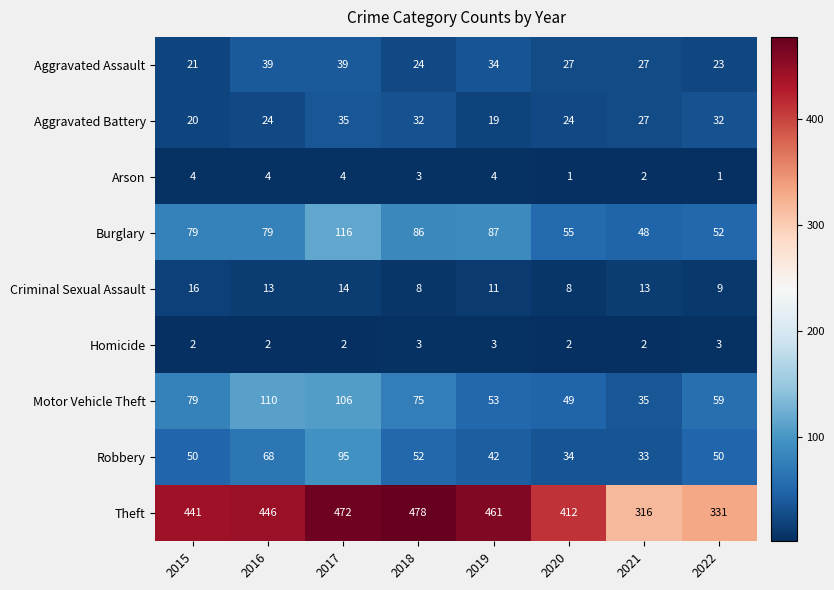

True or false: Aggravated Battery has a value of 27 at 2021.

True